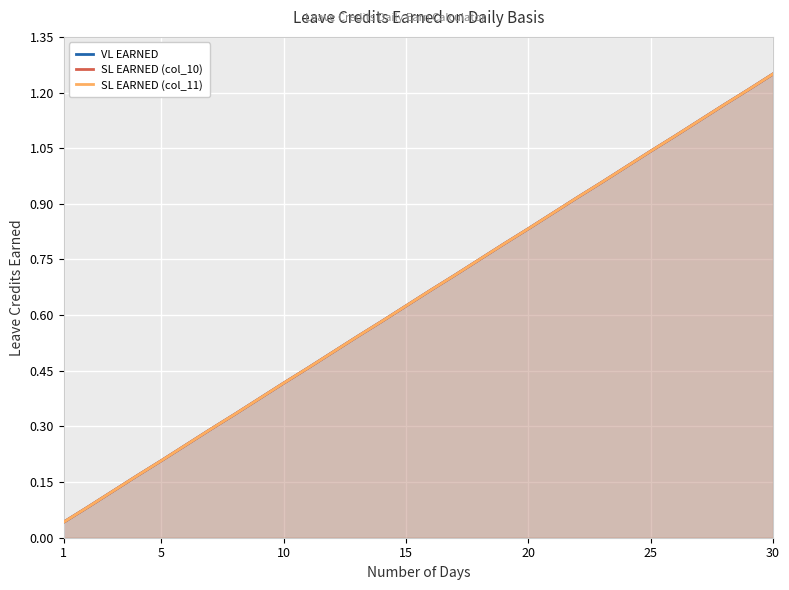

How many categories are shown in the chart?

30